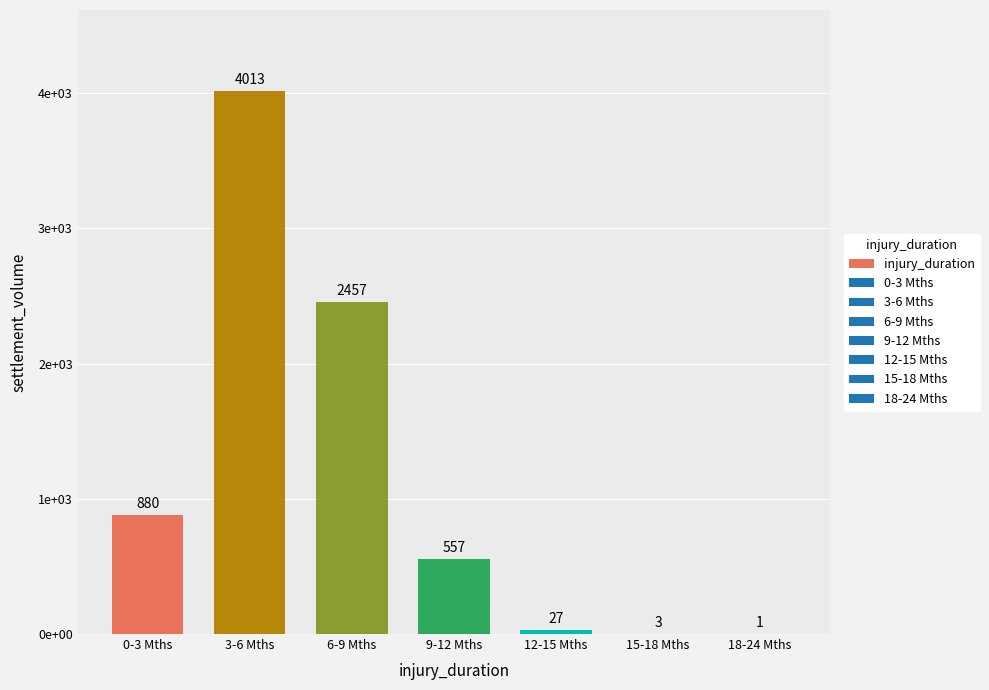

Where does the data first go above 557?

0-3 Mths